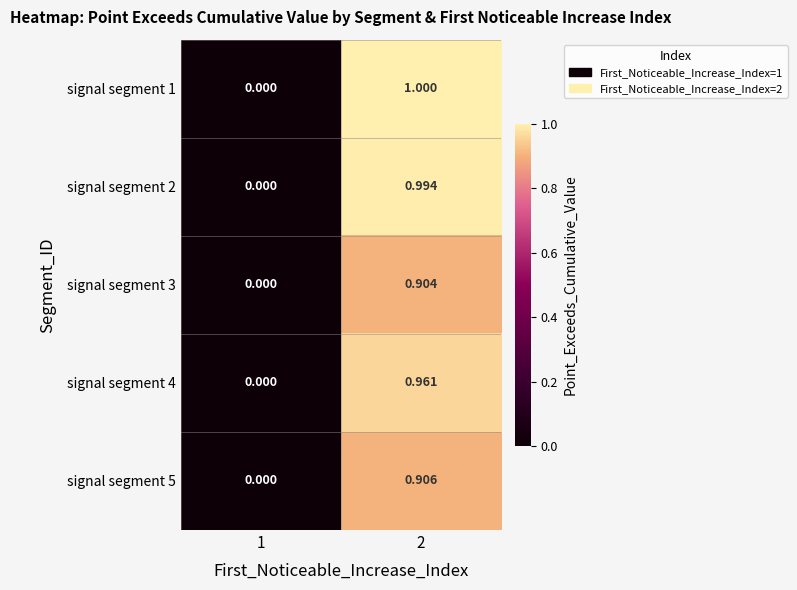

Which series has the largest total across all categories?

signal segment 1